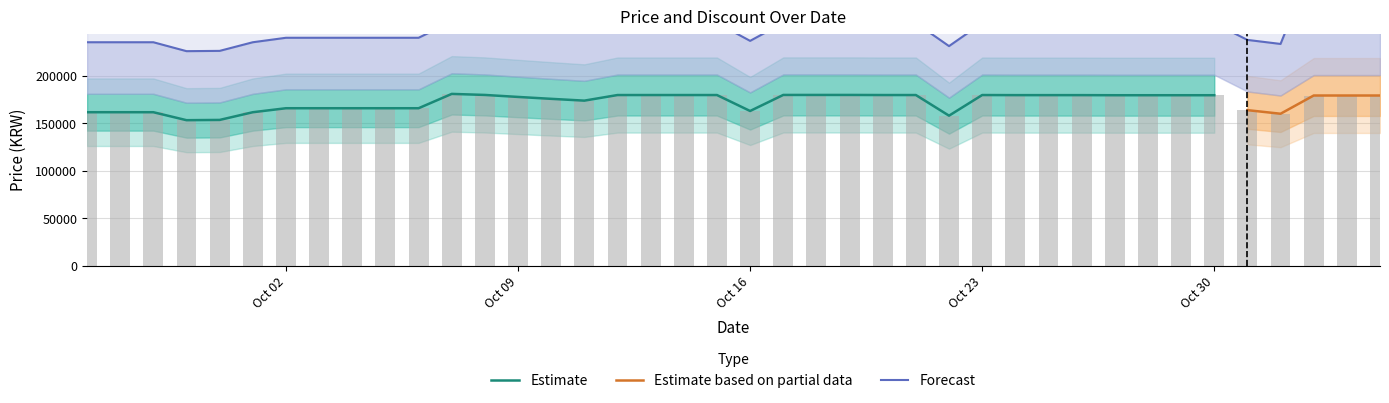

How many values in Discount are above zero?

3